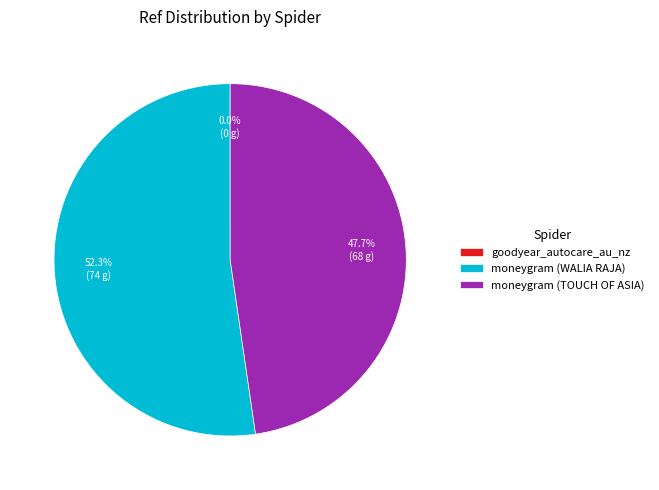

Which slice is the largest?

moneygram (WALIA RAJA)